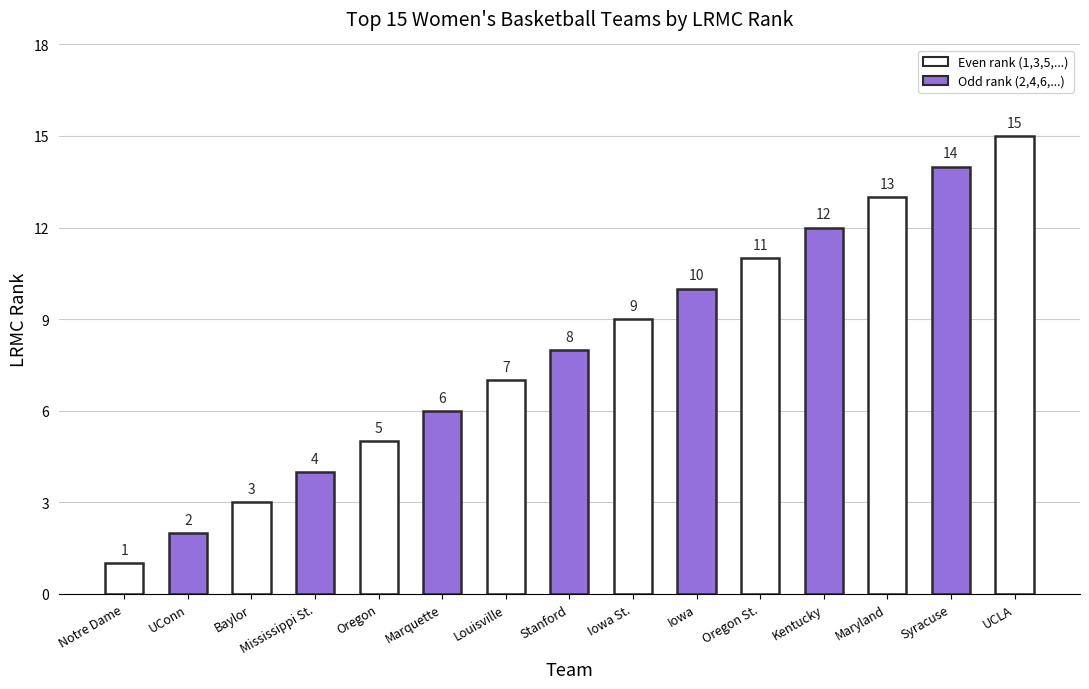

Which has a higher value, Baylor or Notre Dame?

Baylor